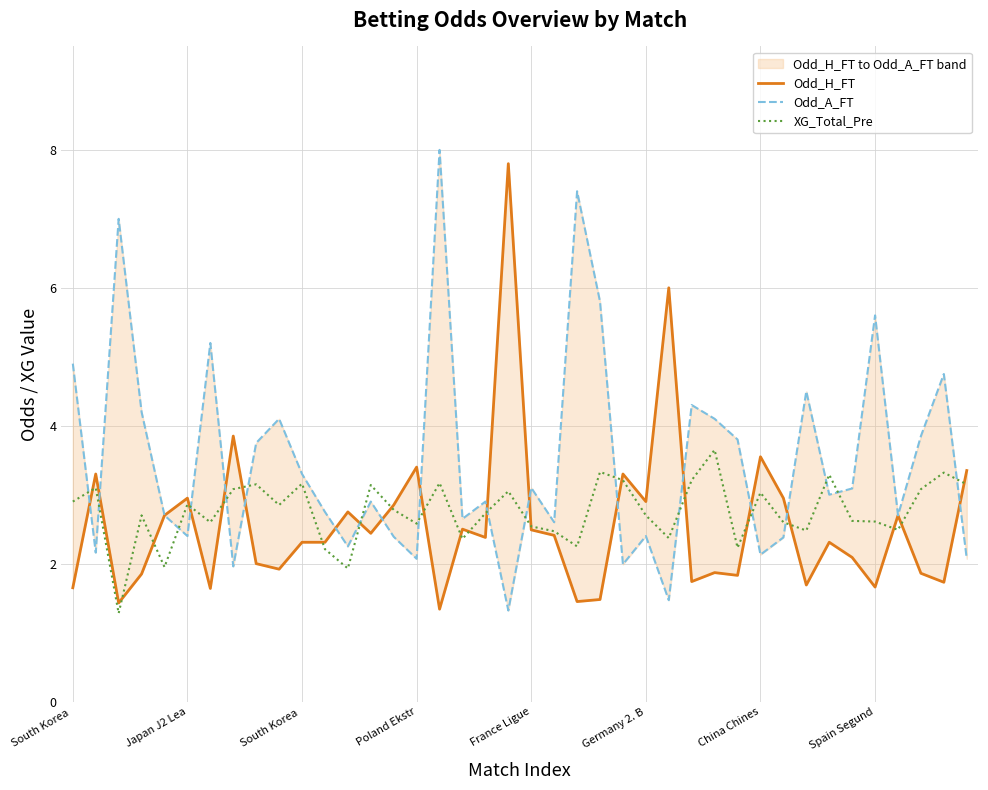

Is the value of Odd_H_FT at 9 greater than the value of XG_Total_Pre at 39?

No